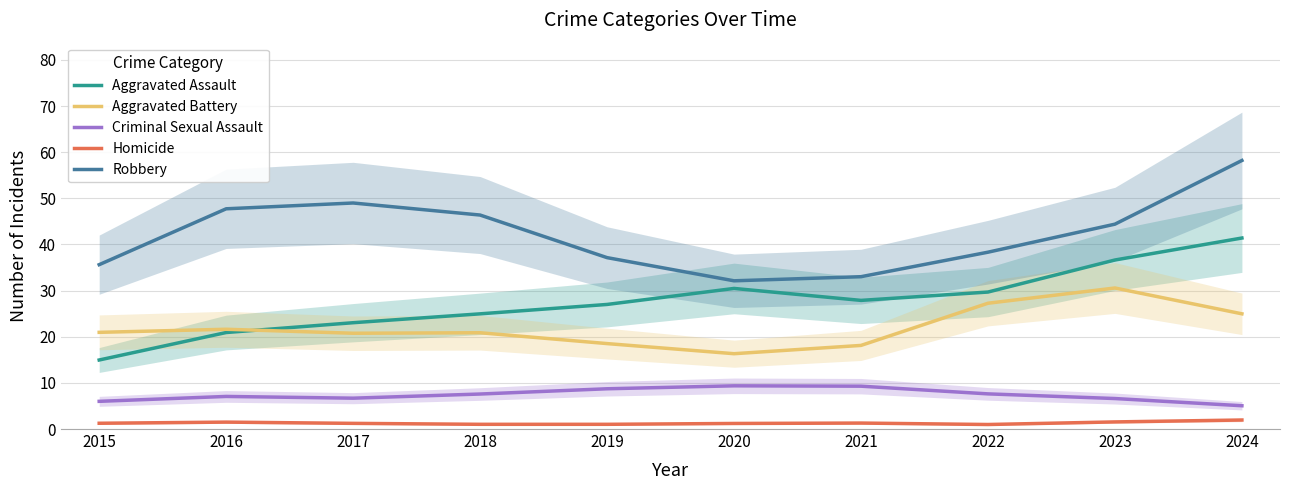

How many lines are shown in the chart?

5